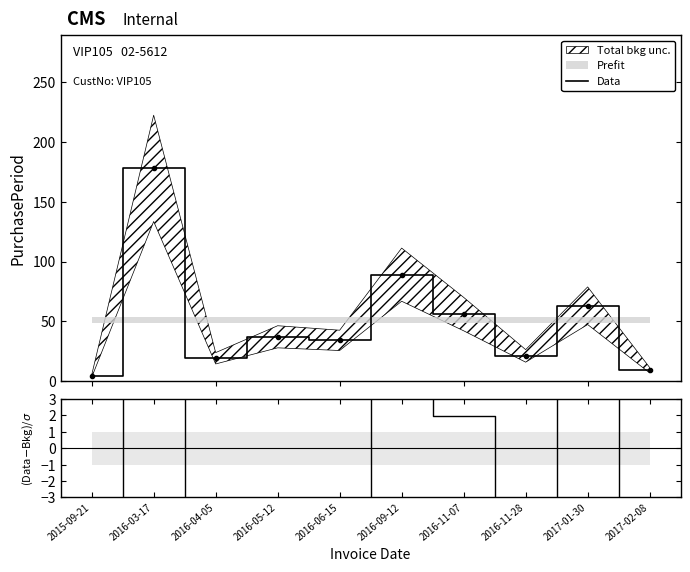

What is the value of the Data point at the 8th from the left?

21.0